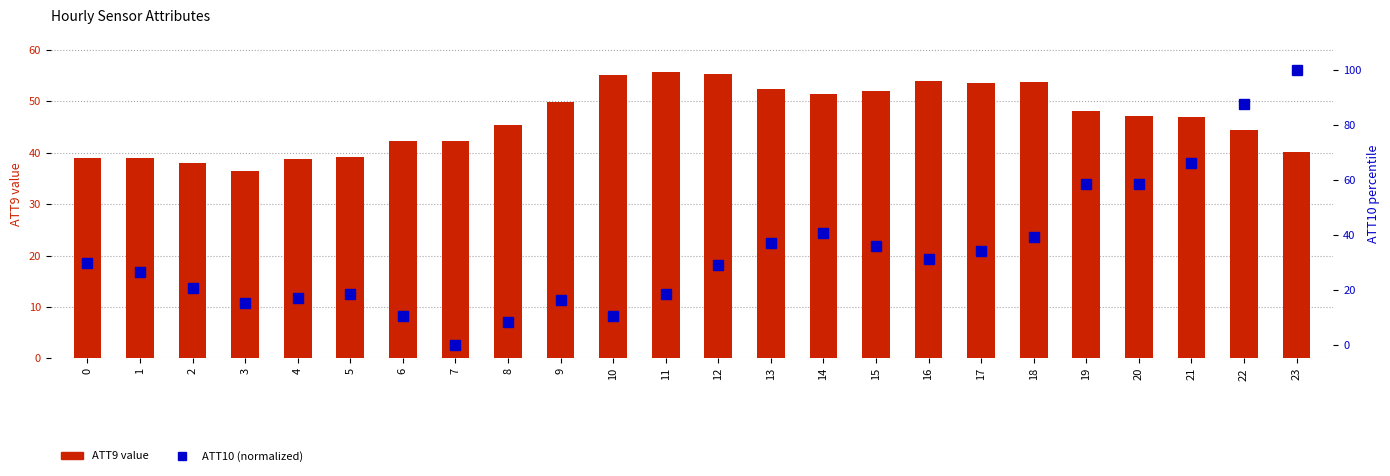

What is the difference between the ATT10 (percentile) values at 21 and 6?

55.8